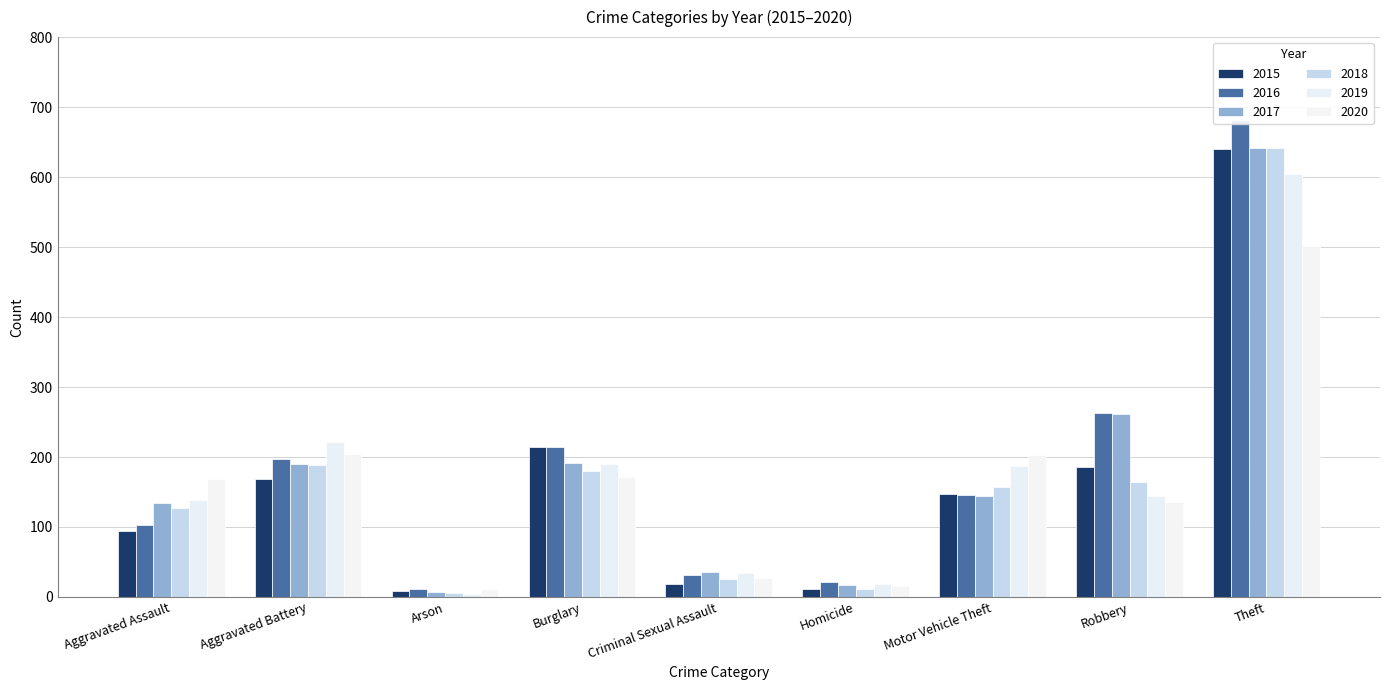

Which series has the largest total across all categories?

2016